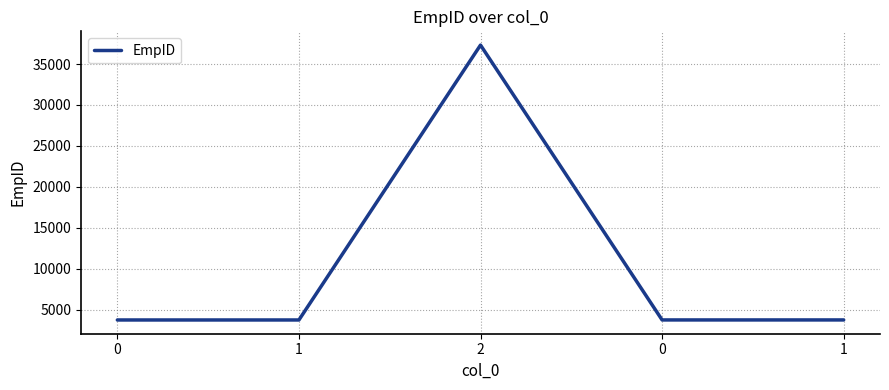

True or false: the data shows 5652 at 0.

False